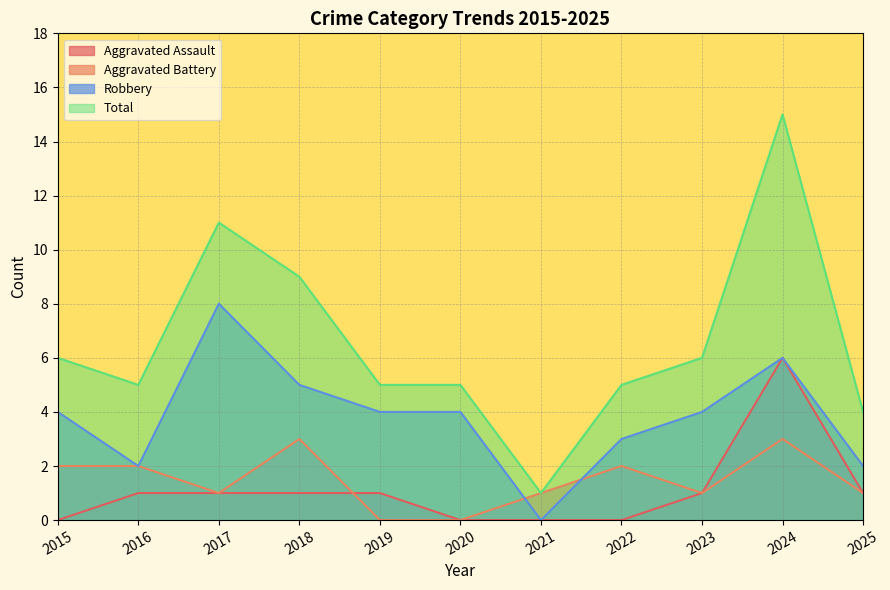

Which series has the largest range (max minus min)?

Total